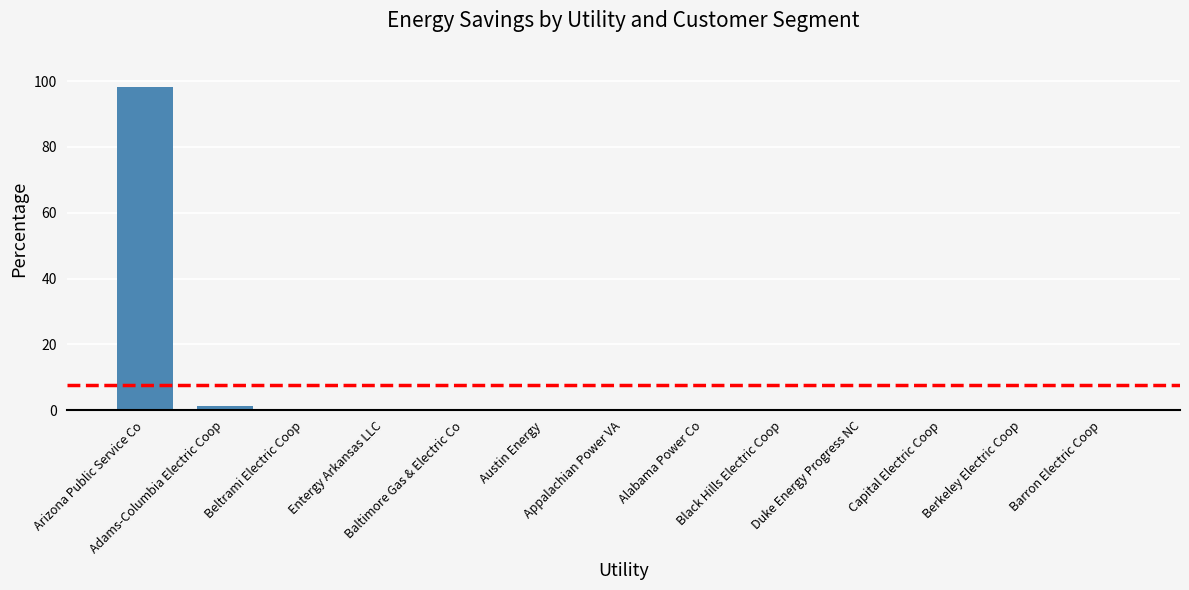

What is the maximum value shown in the chart?

98.3